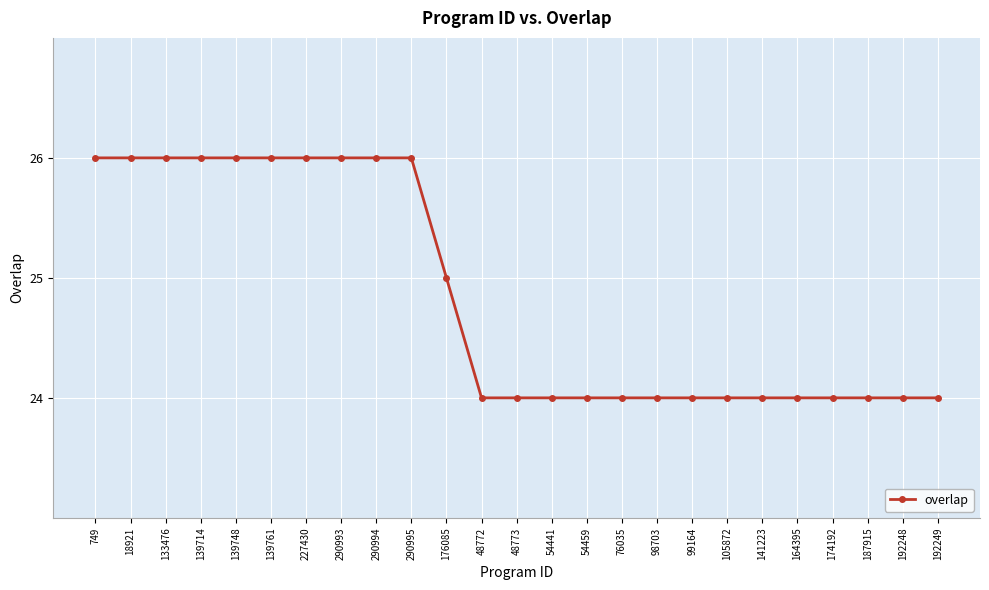

What is the greatest value displayed?

26